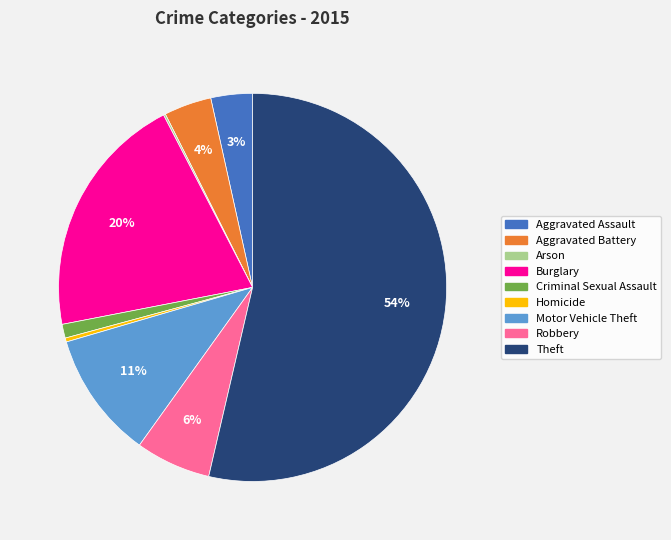

The Aggravated Battery slice represents 4% of the pie. True or false?

True